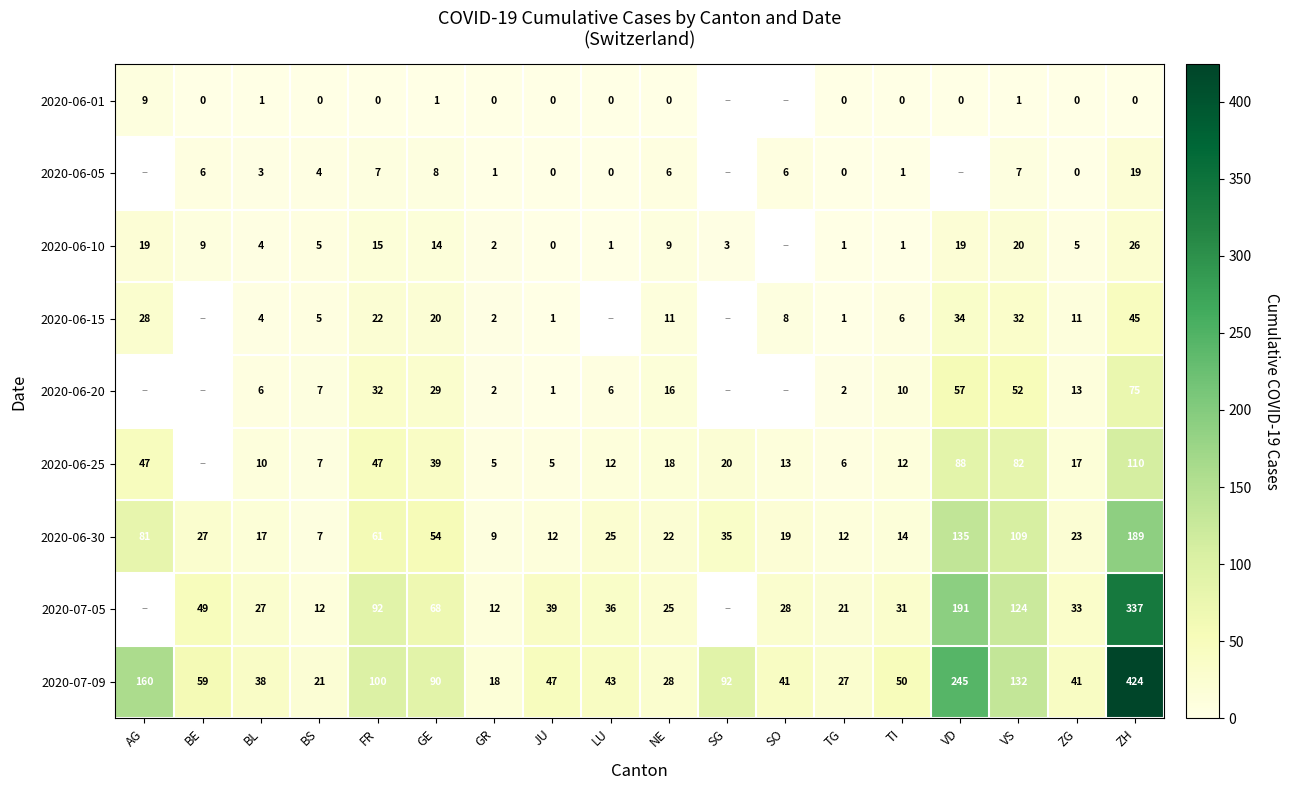

The value of 2020-07-05 at JU is 39. True or false?

True